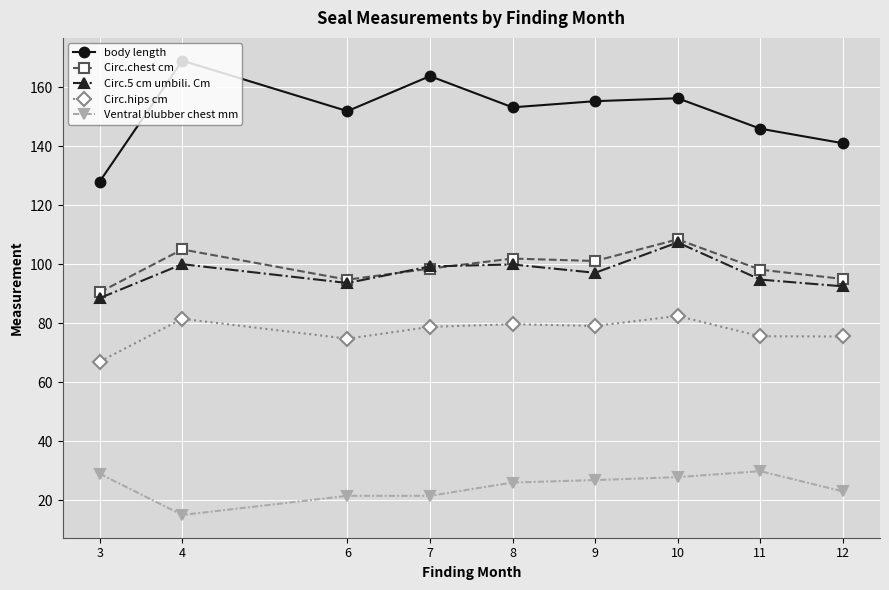

At which category does the chart reach its minimum across all series?

4